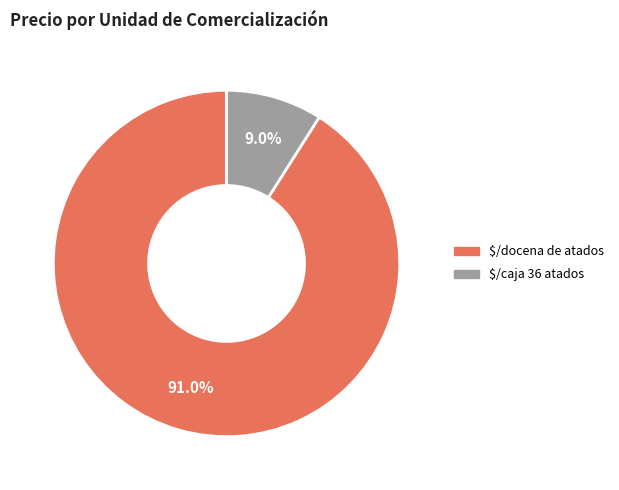

Is there any slice that represents more than half of the pie?

Yes